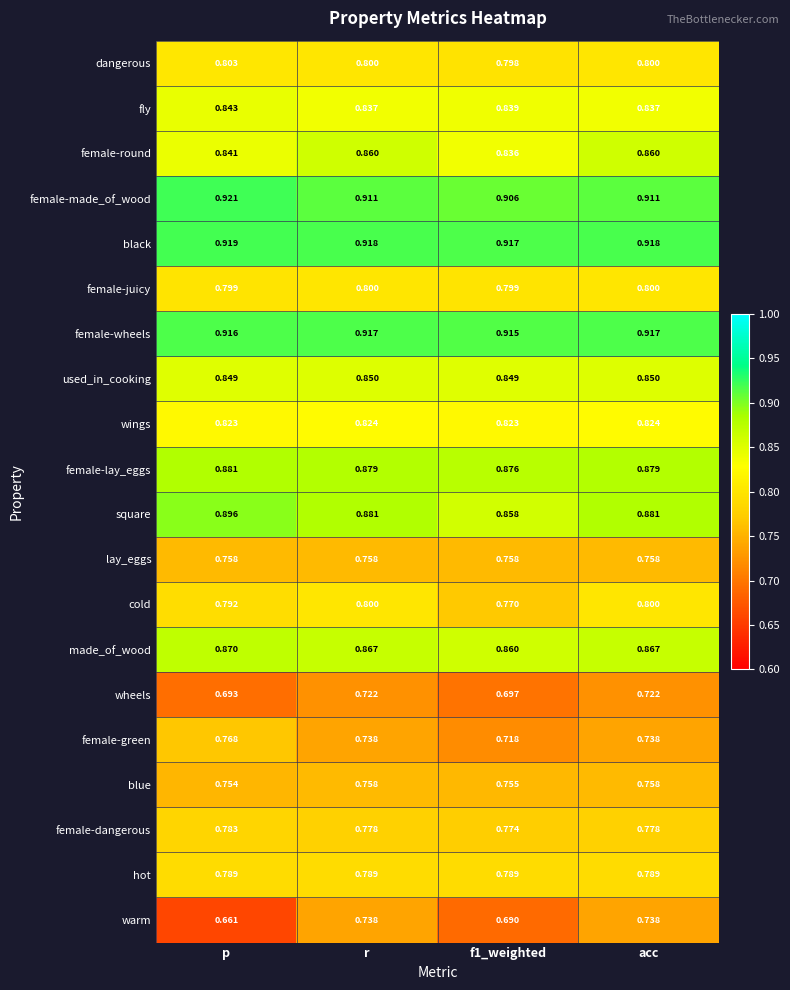

Rank the series at f1_weighted from lowest to highest value.

warm, wheels, female-green, blue, lay_eggs, cold, female-dangerous, hot, dangerous, female-juicy, wings, female-round, fly, used_in_cooking, square, made_of_wood, female-lay_eggs, female-made_of_wood, female-wheels, black